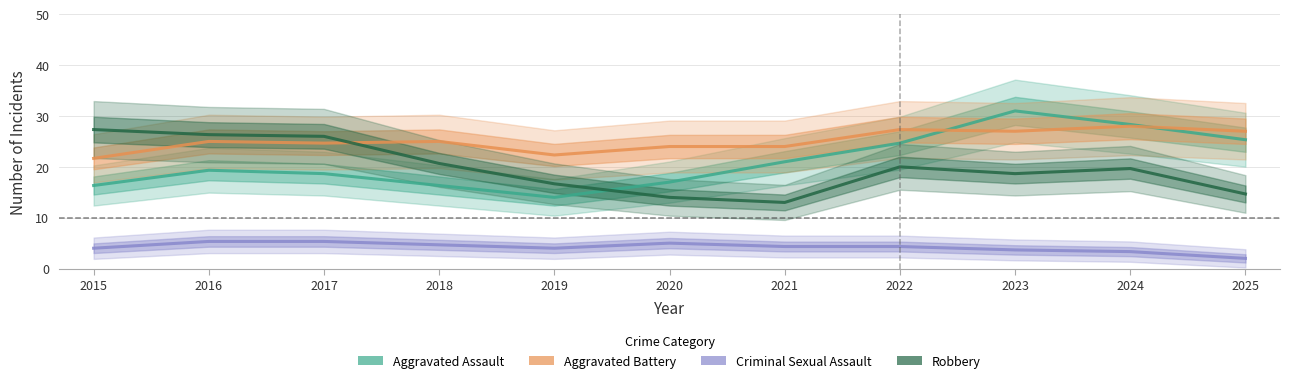

How many interior local valleys does the Aggravated Assault series have?

1